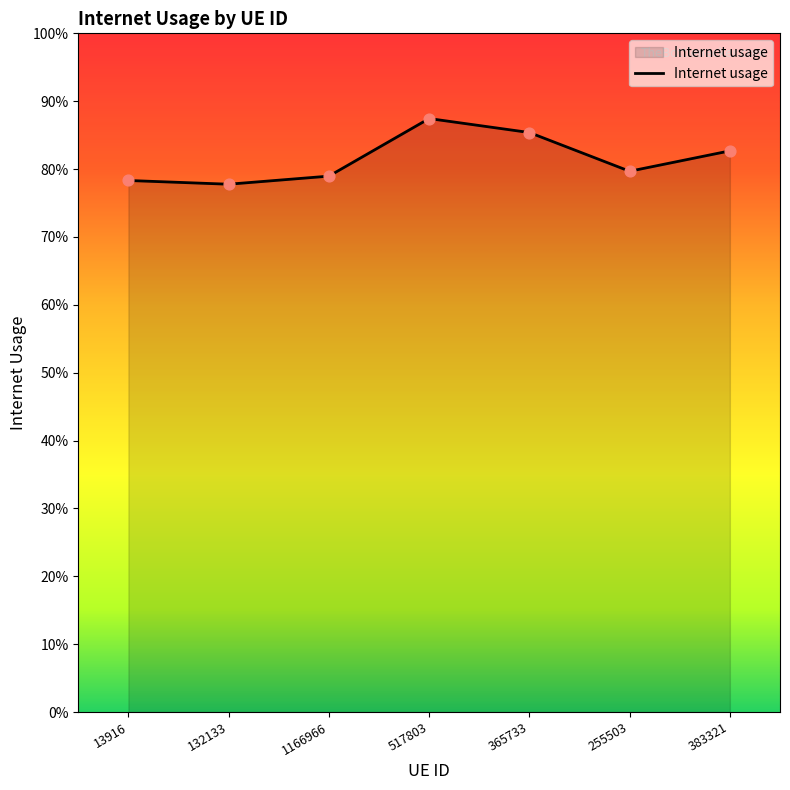

Which has a higher value, 517803 or 1166966?

517803